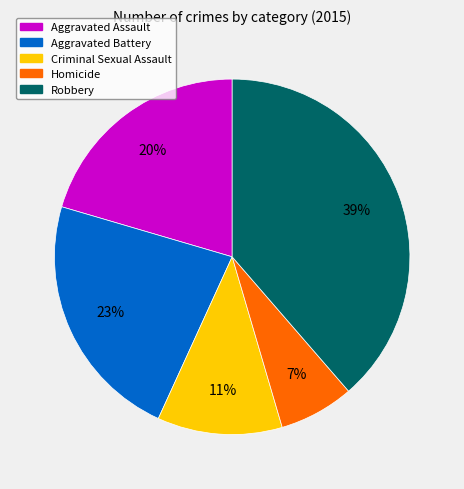

What percentage is the Homicide slice, to the nearest percent?

7%